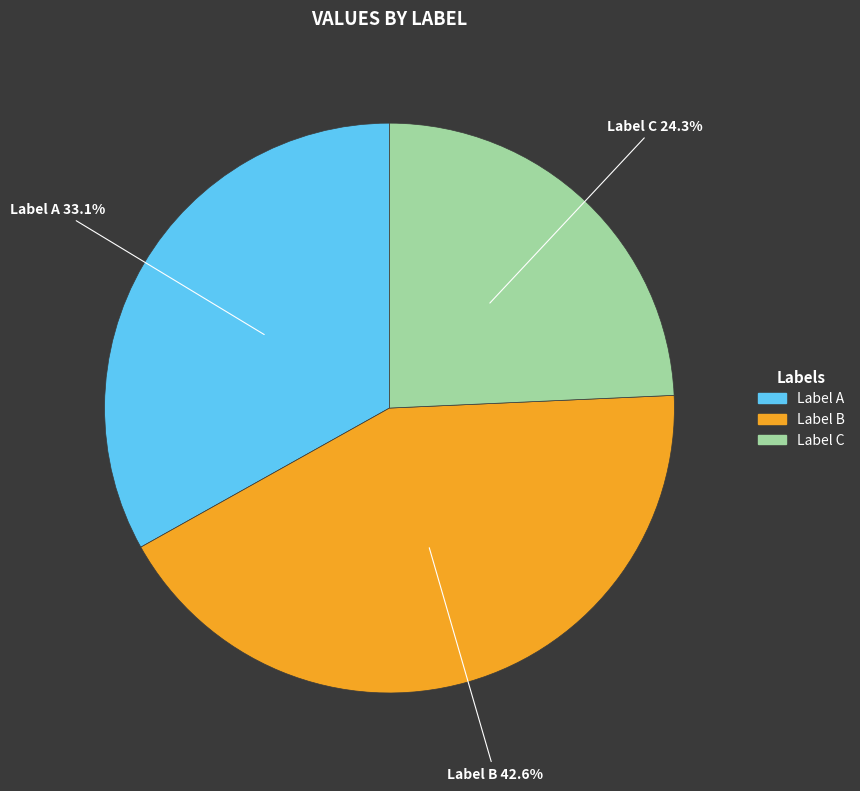

Does any single category account for the majority?

No